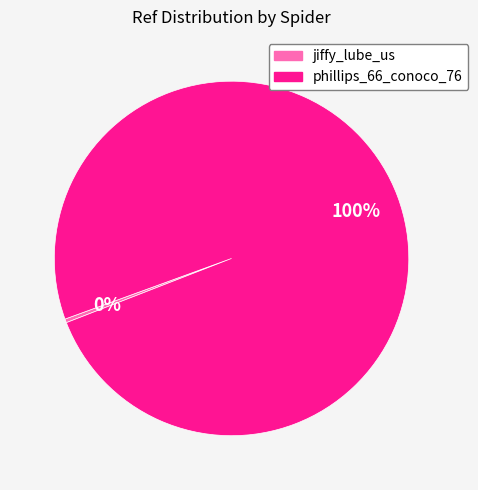

Is it true that jiffy_lube_us is 0% of the pie?

True